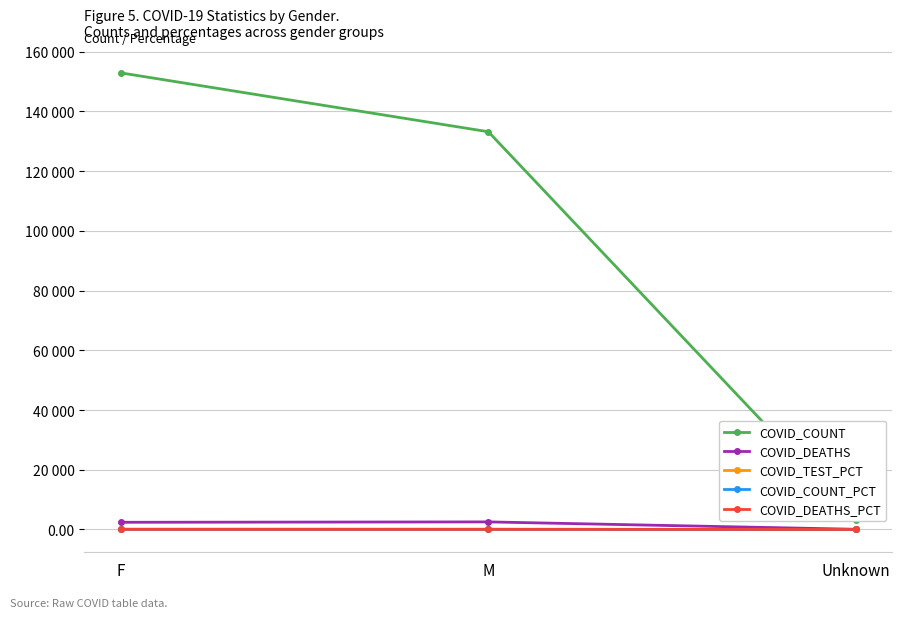

What is the value of the COVID_DEATHS_PCT point at the 2nd from the left?

50.7